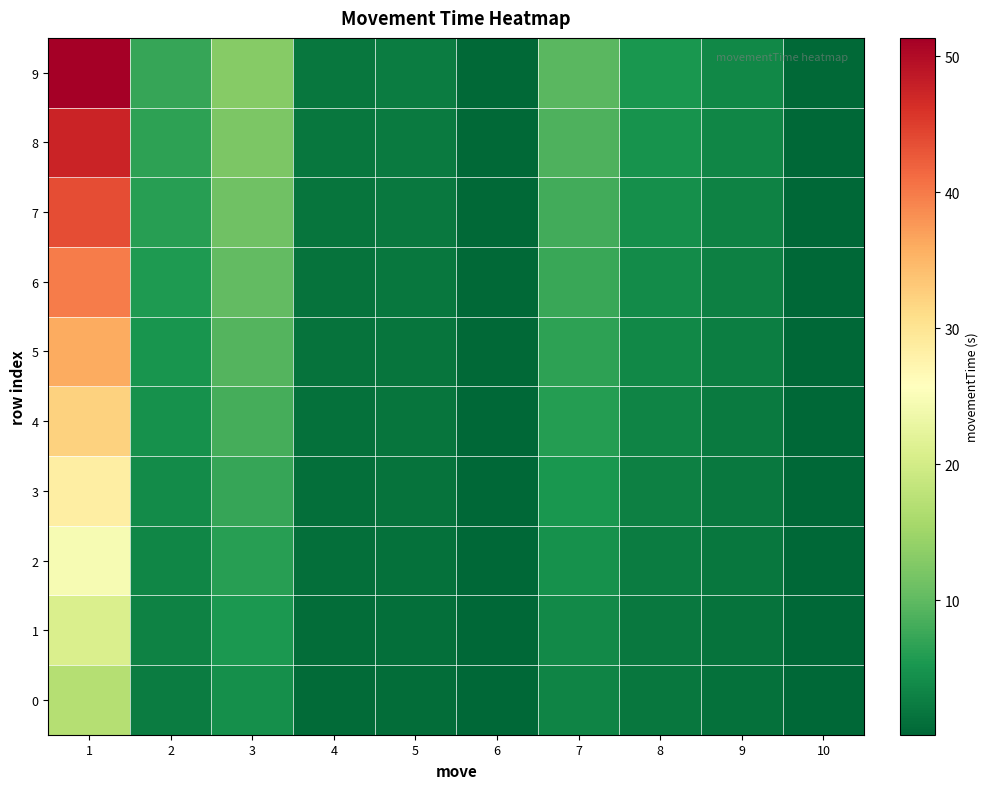

Rank the series at 4 from lowest to highest value.

0, 1, 2, 3, 4, 5, 6, 7, 8, 9